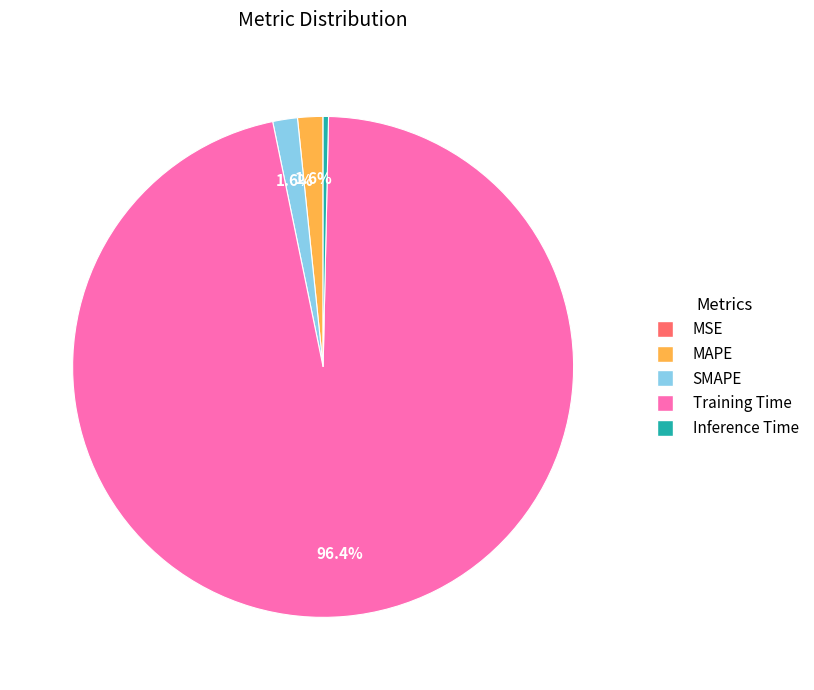

What percentage is NOT represented by SMAPE?

98.4%